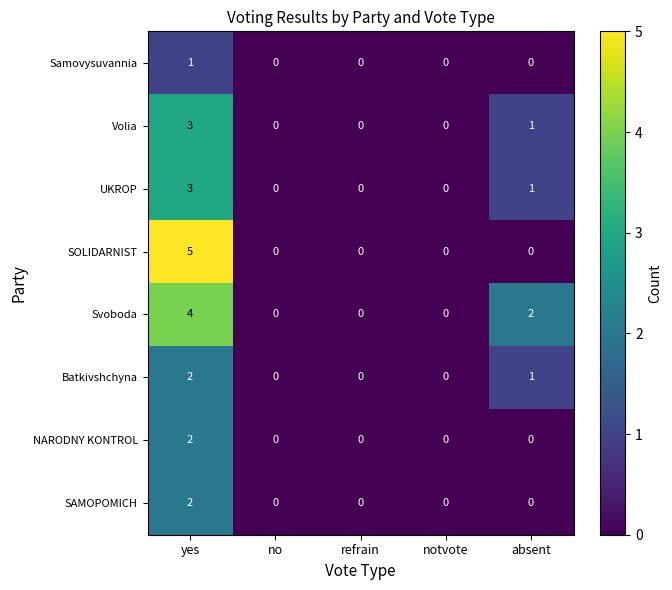

How many Samovysuvannia values are between 0 and 1?

5